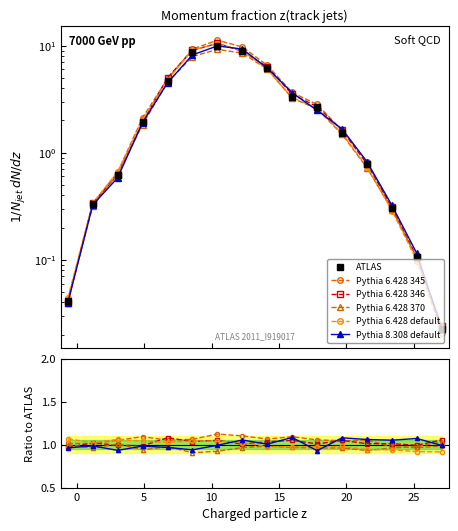

How many lines are shown in the chart?

6